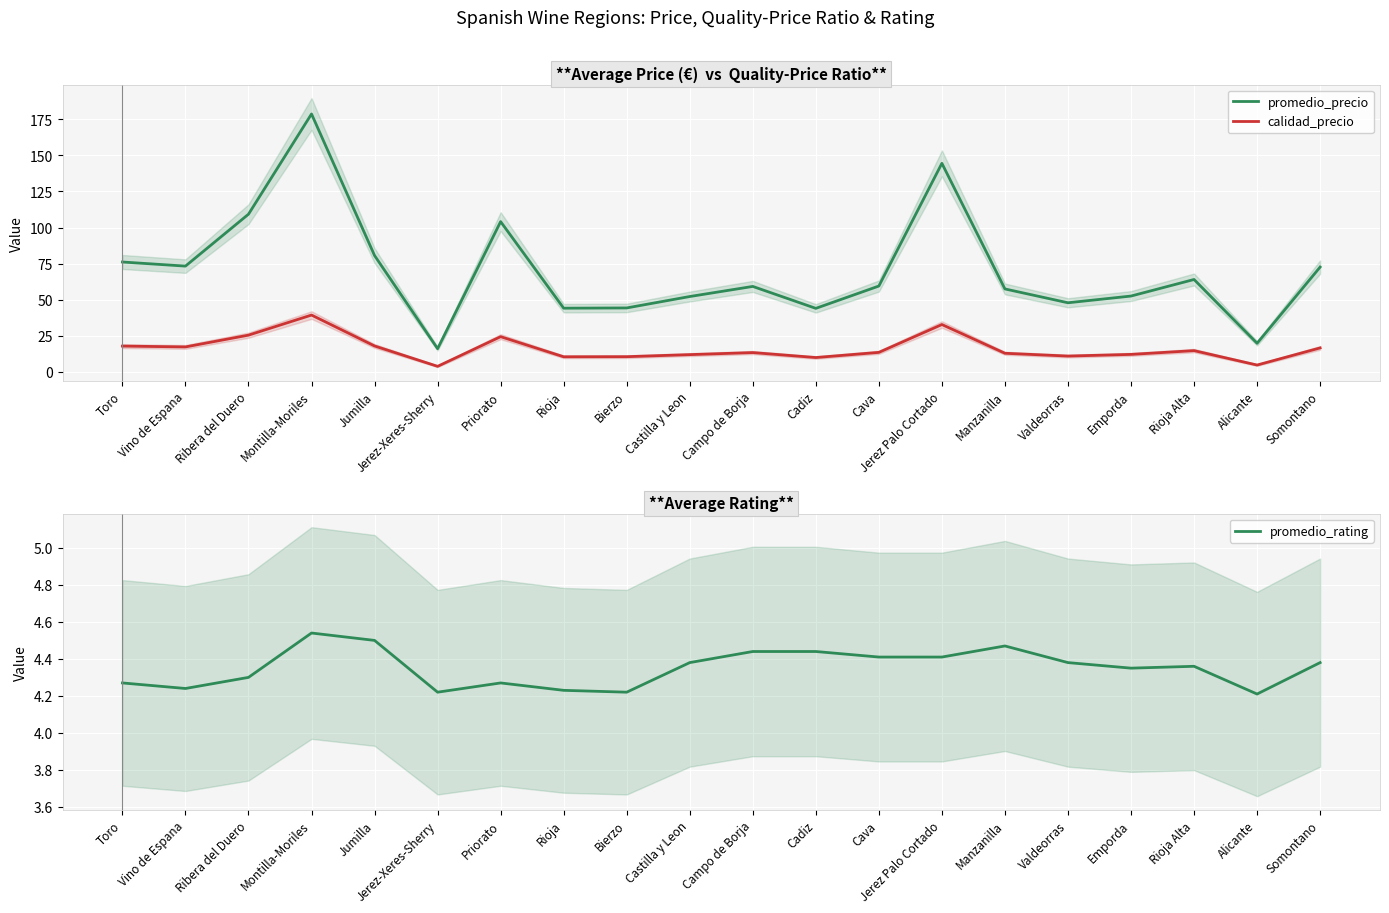

How many data points in promedio_precio are less than 59?

9